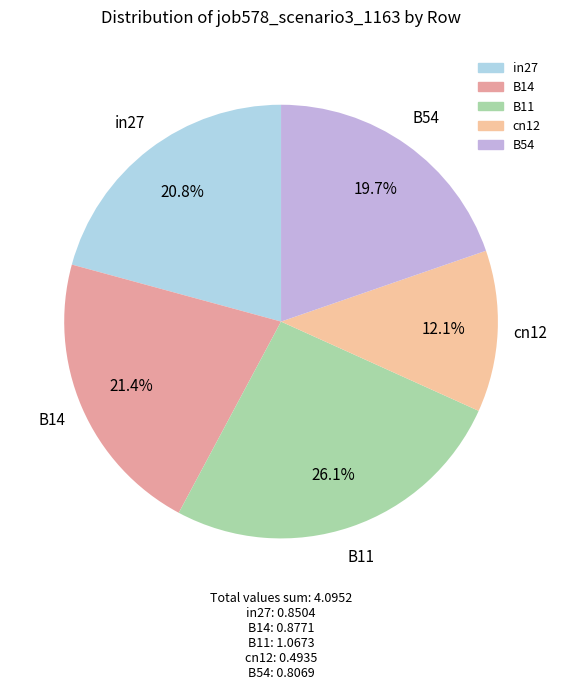

What percentage is the B54 slice, to the nearest percent?

20%